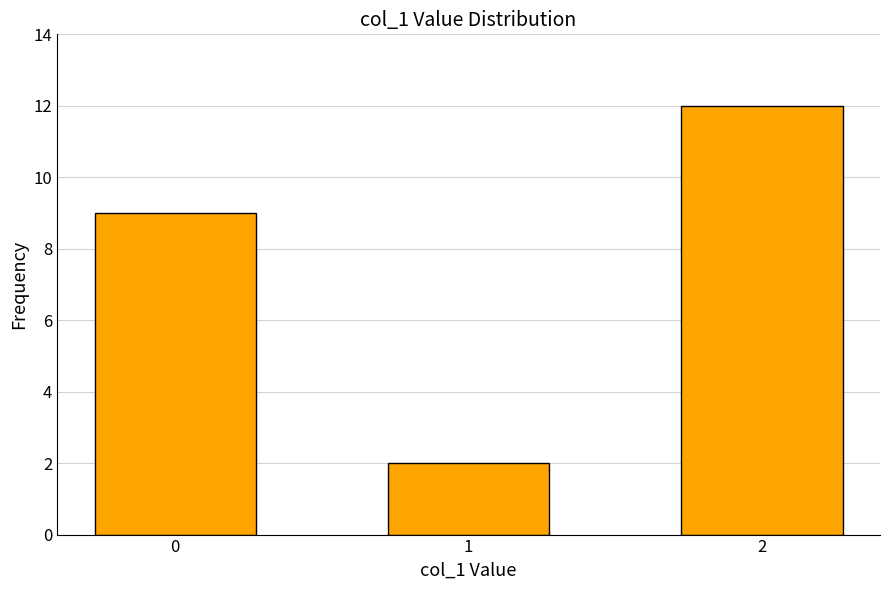

How many categories are shown in the chart?

3